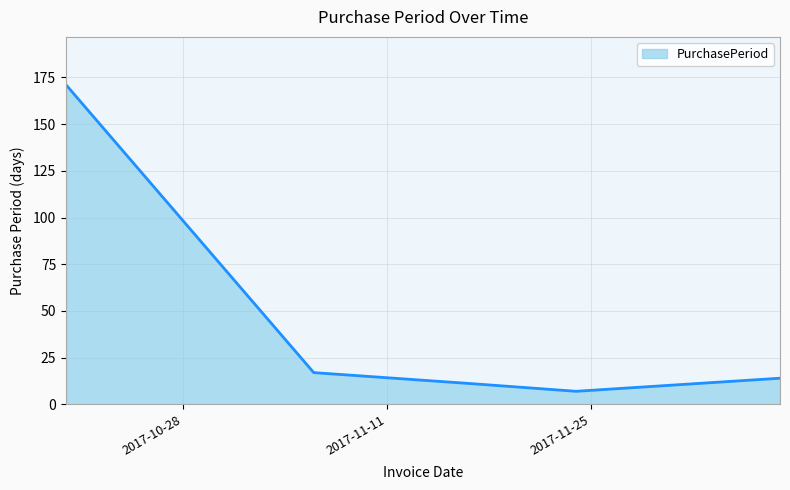

What is the minimum value shown in the chart?

7